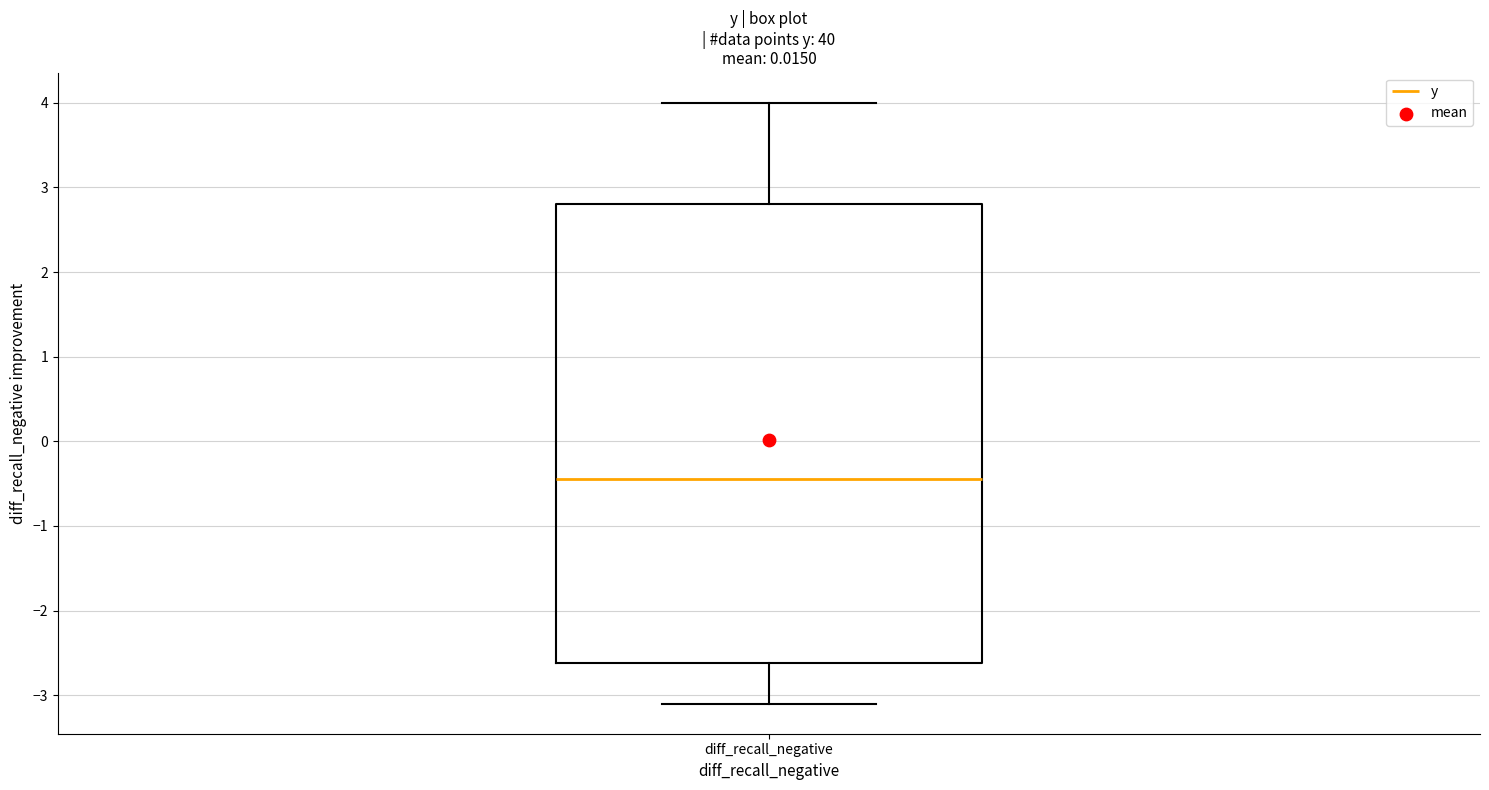

Transcribe this box plot: give where the median line is, the range the box spans, and where the two whiskers end, as read against the y-axis. The values are not printed on the chart, so give them approximately, as read against the axis.

median -0.4, box -2.6 to 2.8, whiskers -3.1 to 4.0